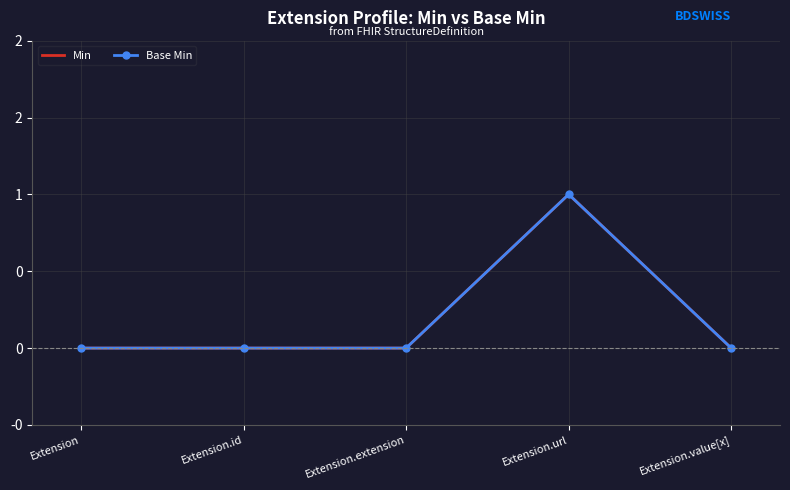

What is the greatest value displayed?

1